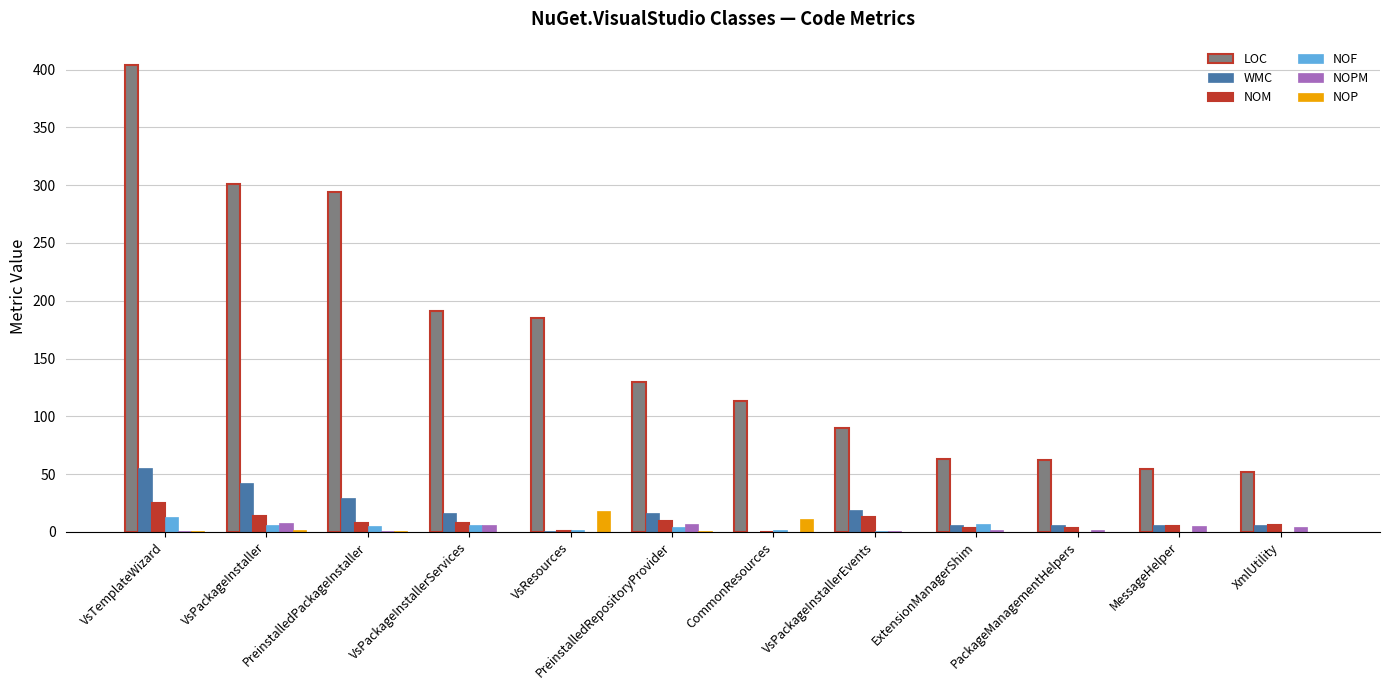

What is the greatest value displayed?

404